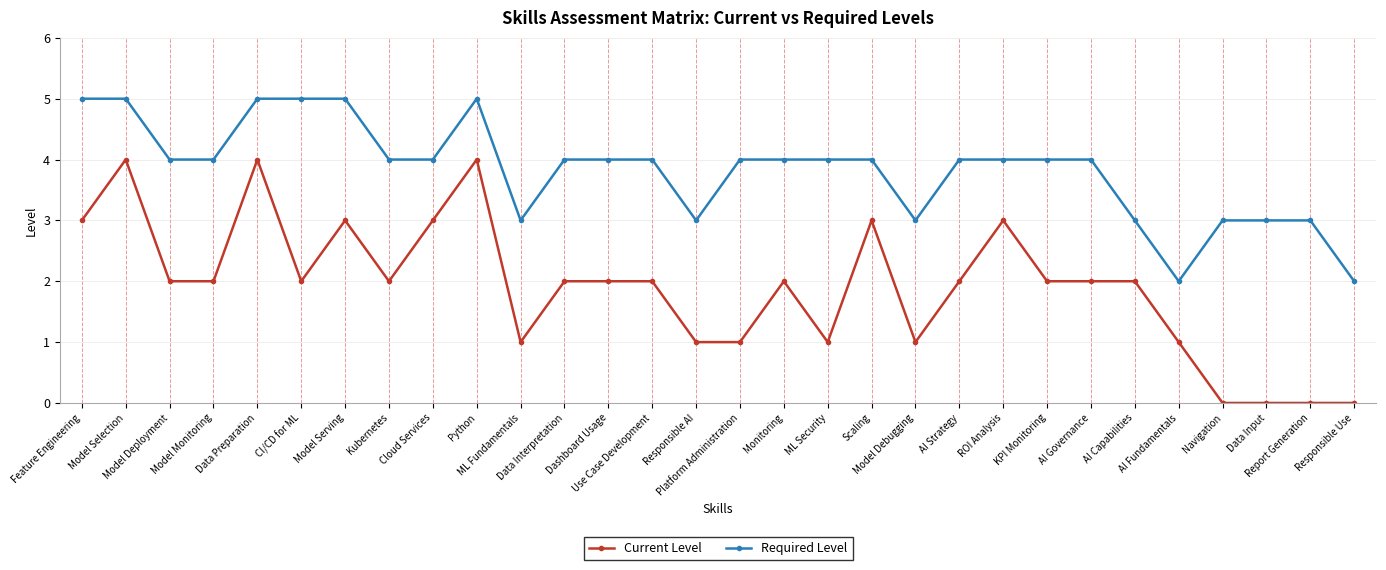

Rank the series at Model Serving from highest to lowest value.

Required Level, Current Level